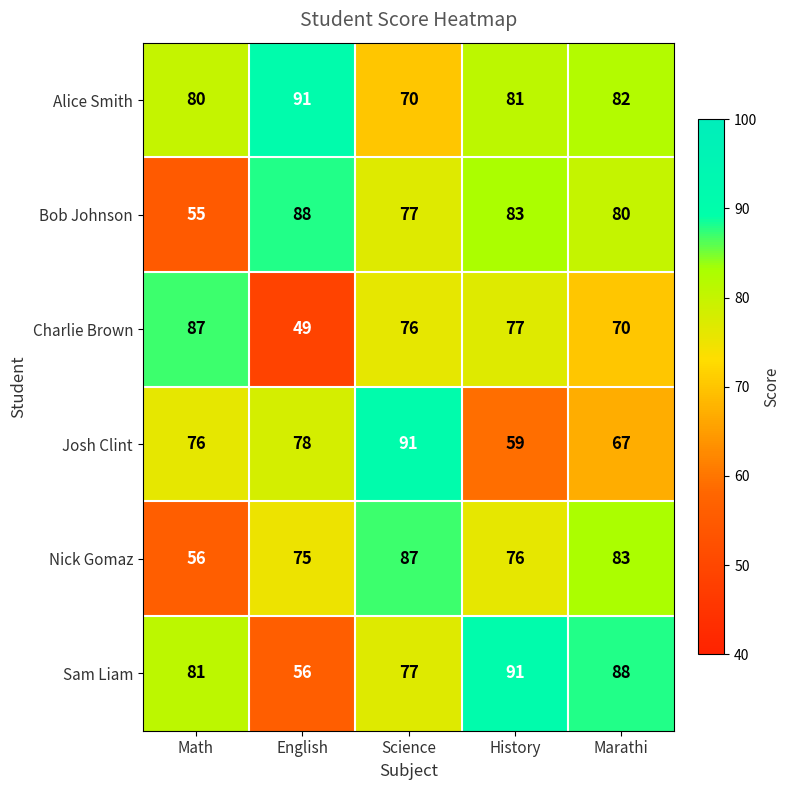

How many data points does each series have?

5